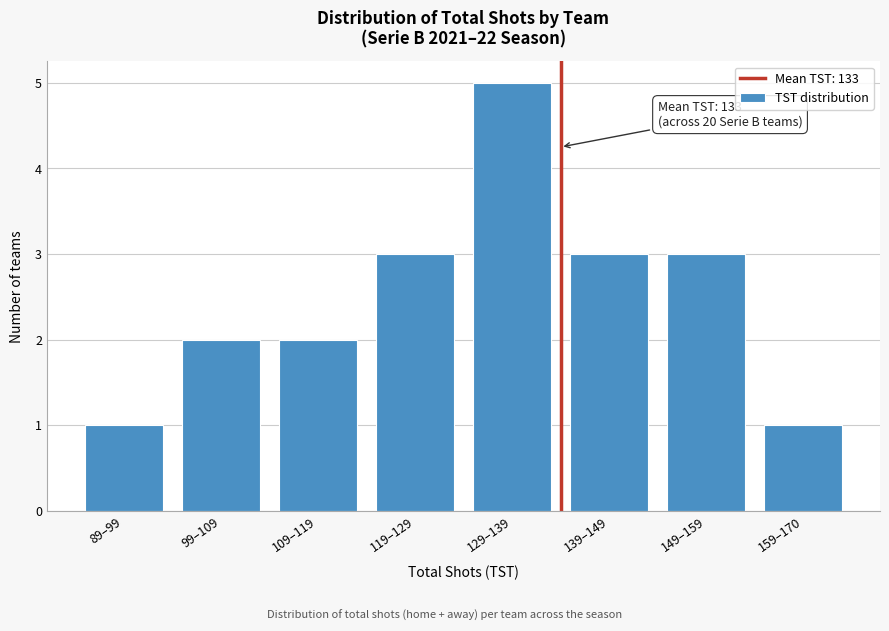

Reading right to left, list all the values displayed in this chart.

159–170=1	149–159=3	139–149=3	129–139=5	119–129=3	109–119=2	99–109=2	89–99=1